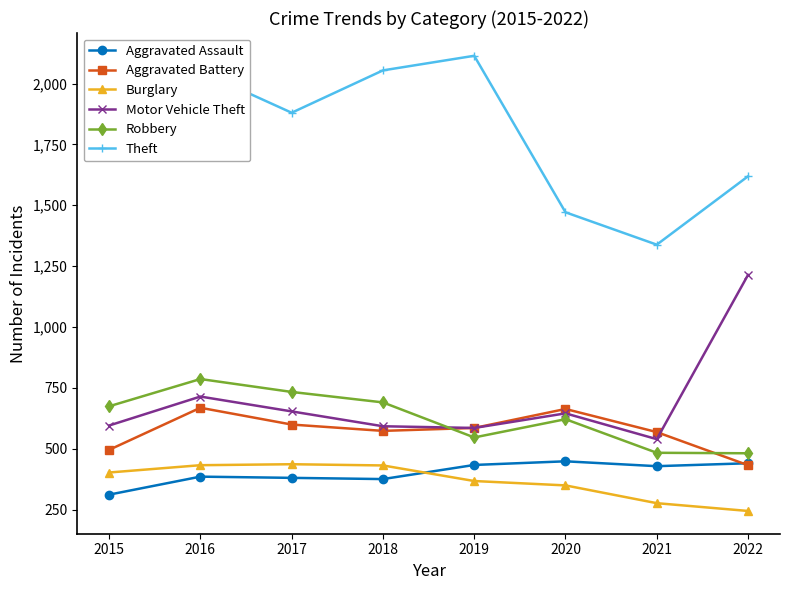

Does the chart display data point markers on the line(s)?

Yes